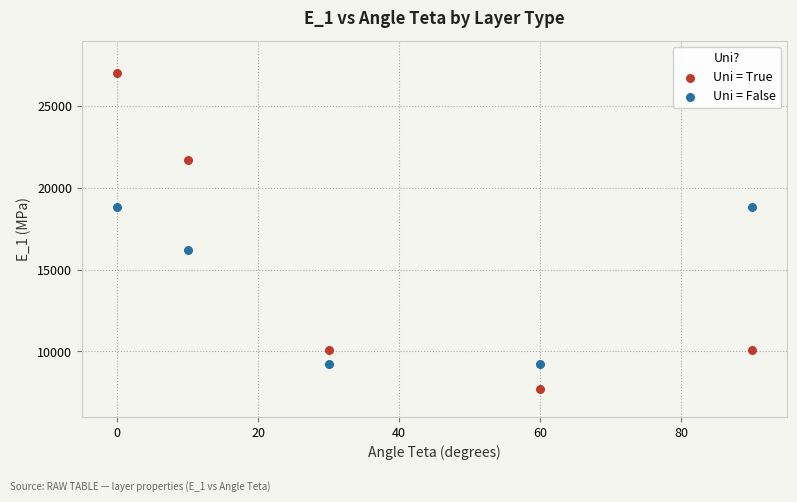

What are all the series names shown in the legend?

Uni = True, Uni = False